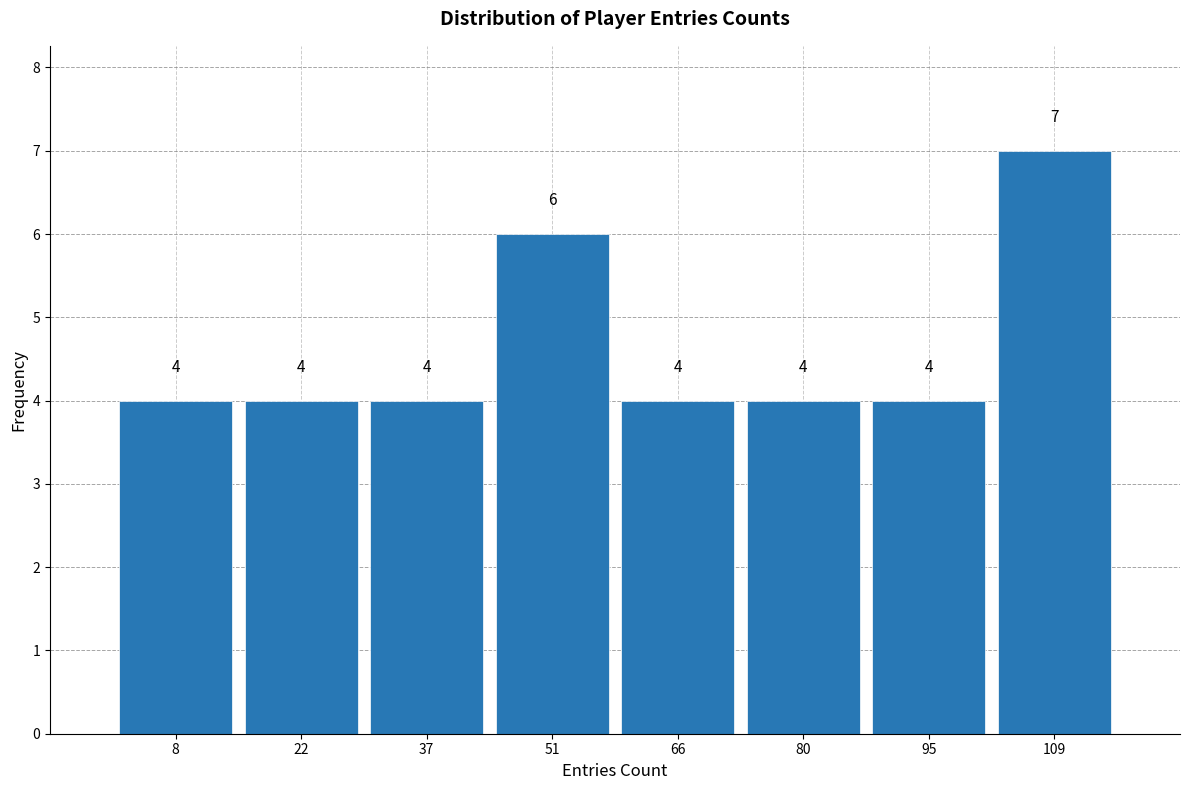

Reading left to right, transcribe this chart: for each bar, give the range it covers on the x-axis and its height. The bar edges are not printed on the chart, so give them approximately, as read against the axis.

1.0 to 15.5: 4
15.5 to 30.0: 4
30.0 to 44.5: 4
44.5 to 59.0: 6
59.0 to 73.5: 4
73.5 to 88.0: 4
88.0 to 102.5: 4
102.5 to 117.0: 7